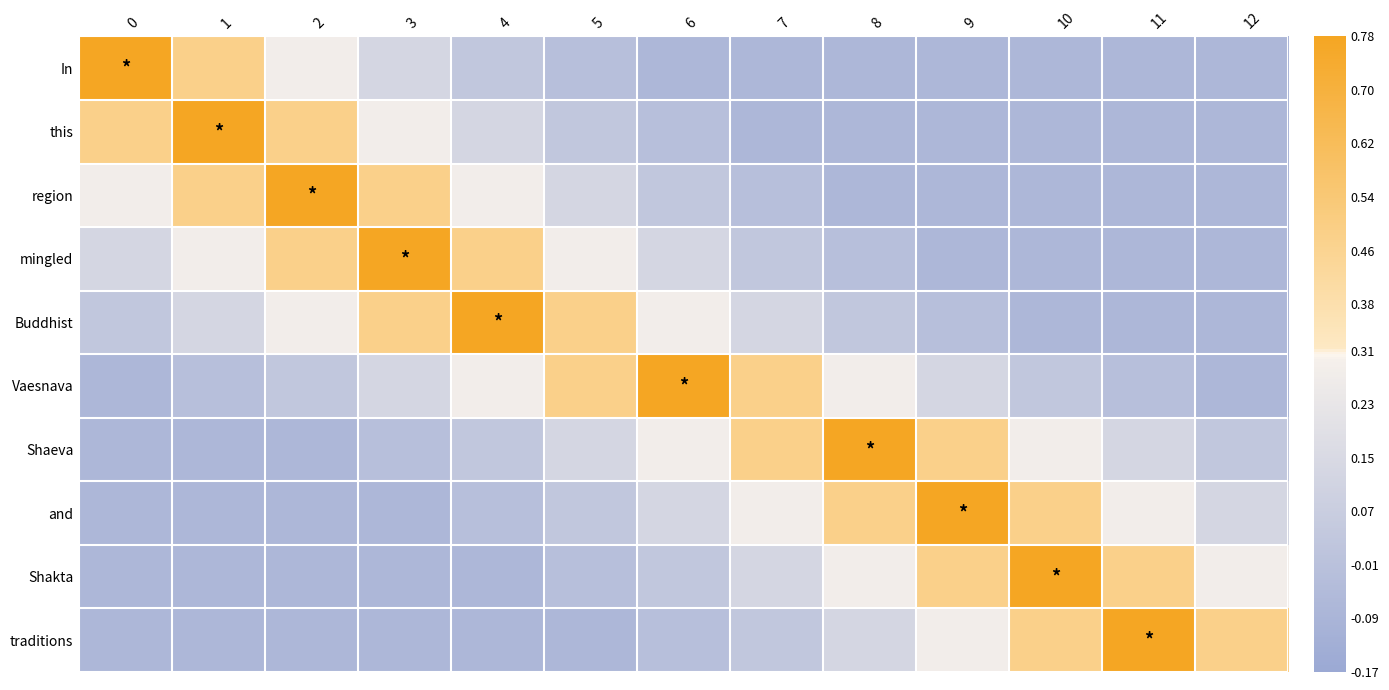

What is the greatest value displayed?

0.8